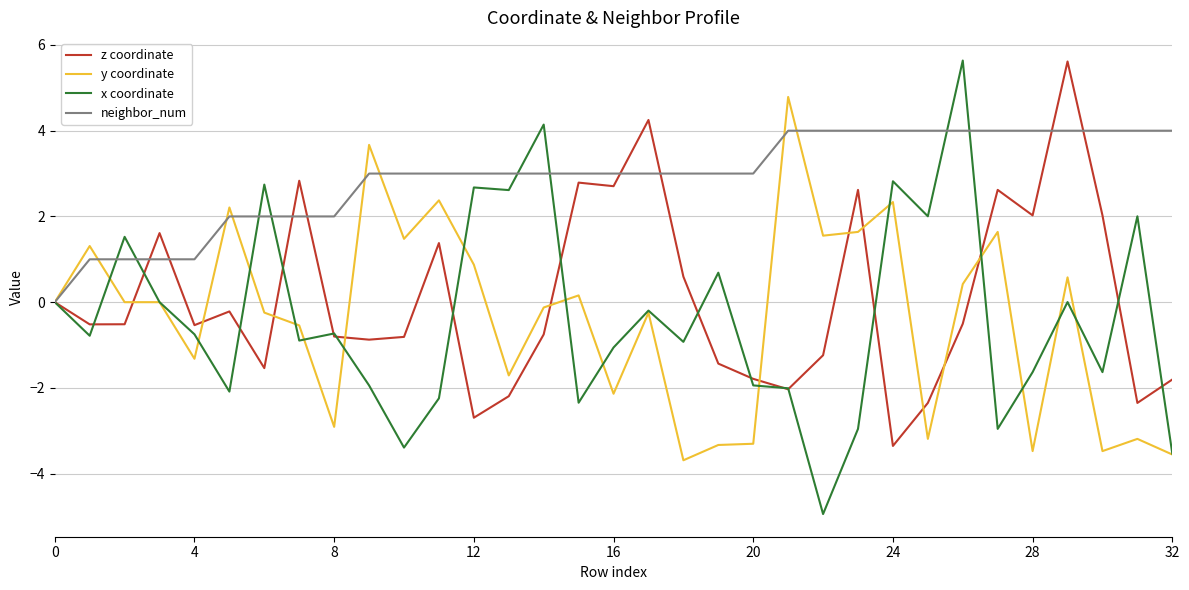

What is the smallest value displayed?

-4.9